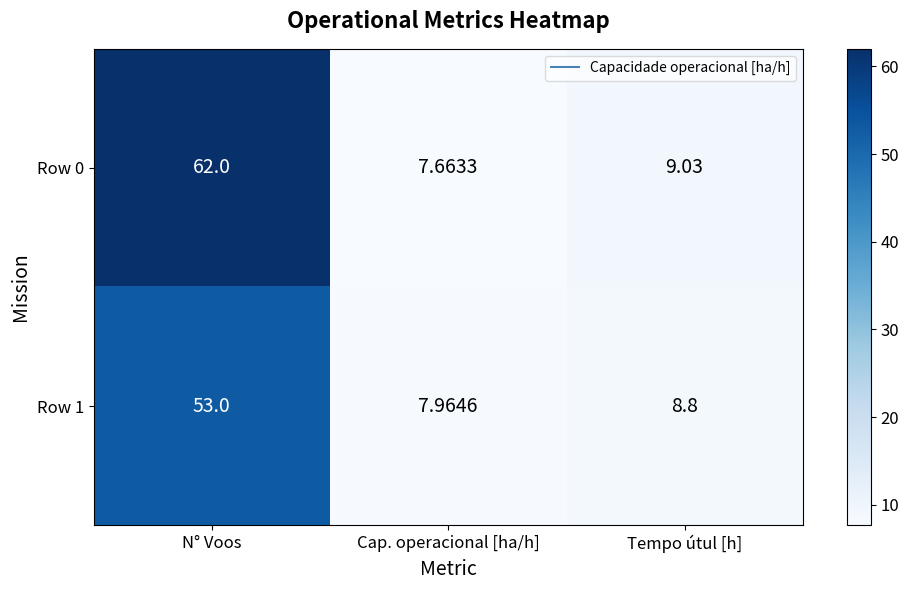

Which label corresponds to the smallest value in the chart?

Cap. operacional [ha/h]